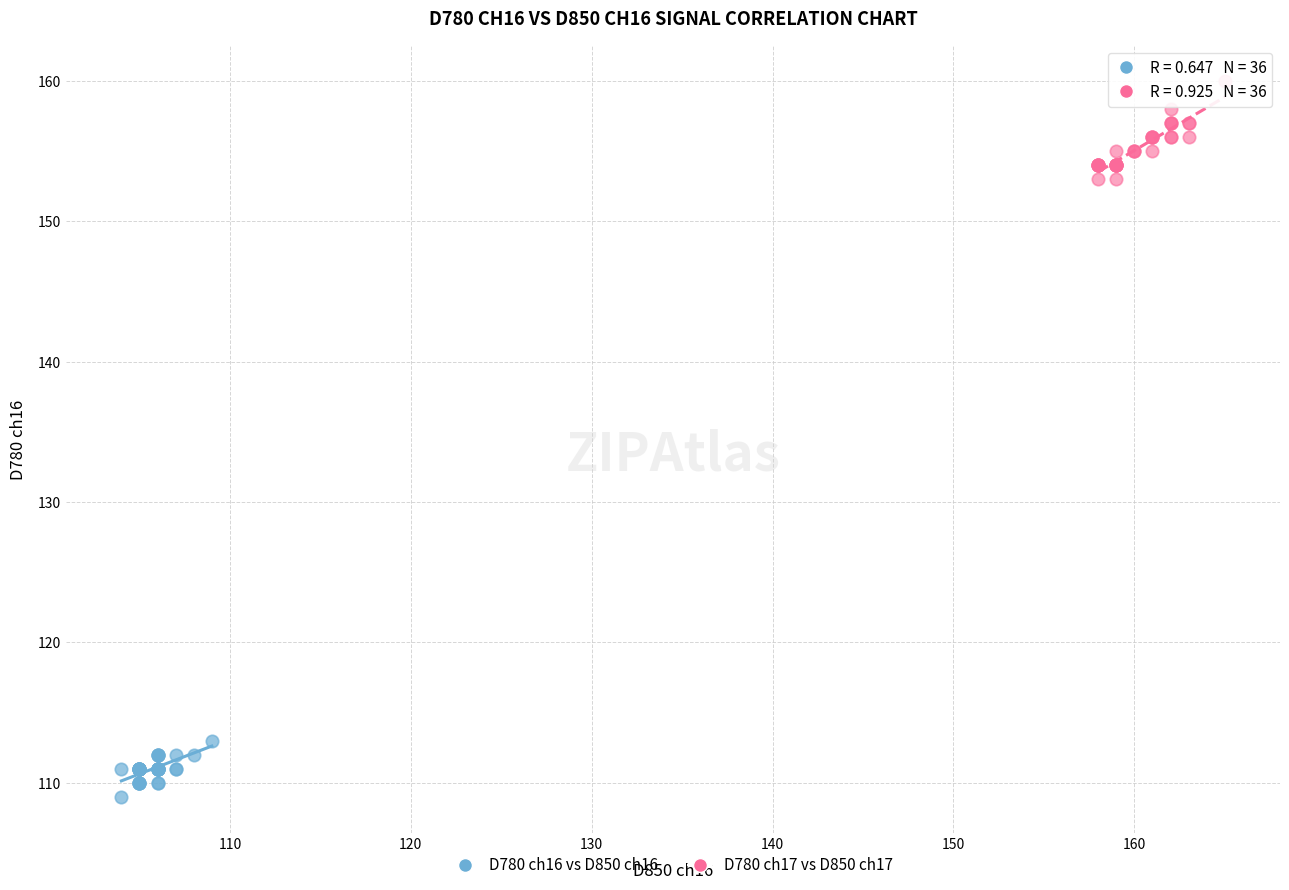

Which series reaches the maximum Y coordinate?

D780 ch17 vs D850 ch17